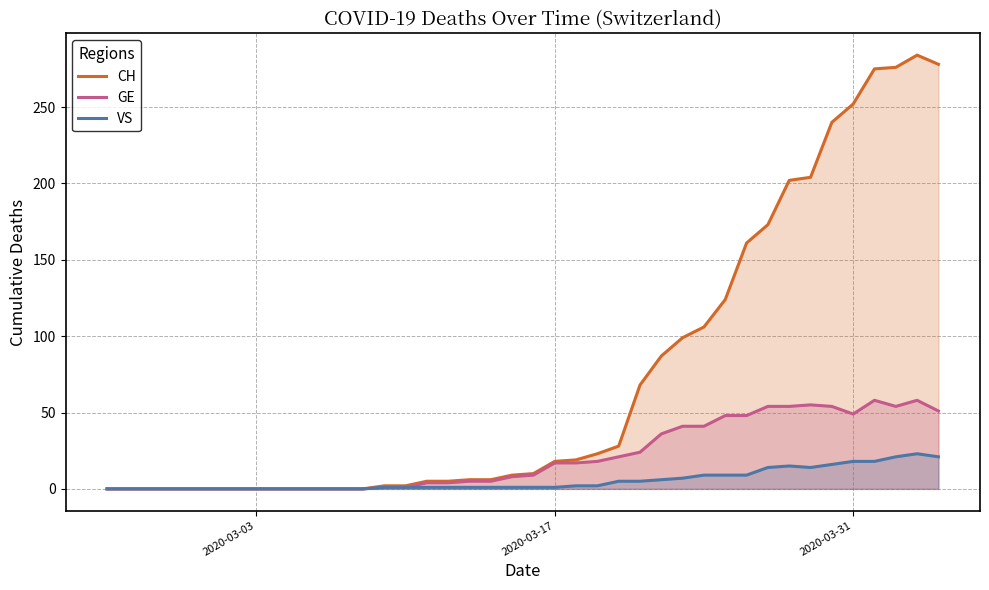

What is the difference between the second highest and minimum values in the VS series?

21